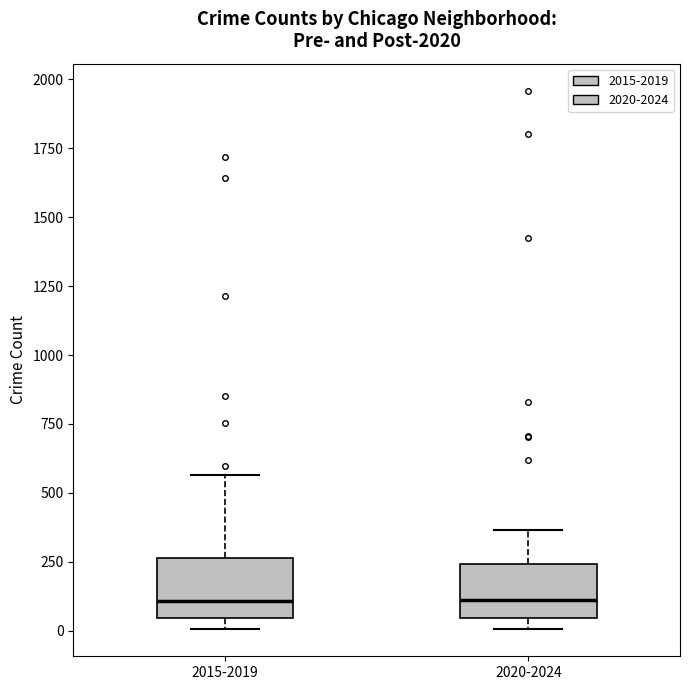

Reading left to right, read every box against the y-axis: the position of its median line, the range the box covers, and the ends of its whiskers. The values are not printed on the chart, so give them approximately, as read against the axis.

2015-2019: median 100, box 50 to 250, whiskers 0 to 550
2020-2024: median 100, box 50 to 250, whiskers 0 to 350